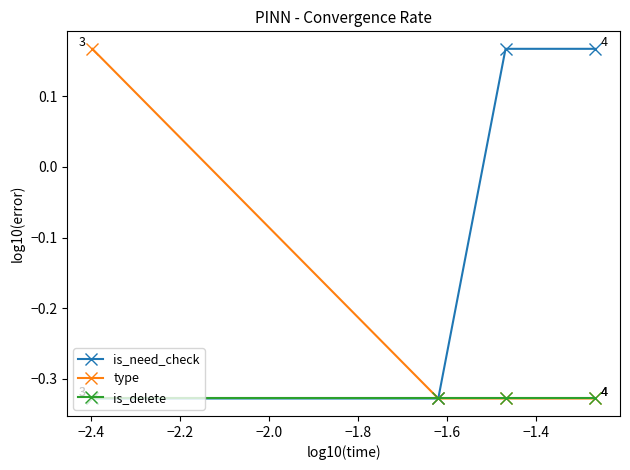

True or false: type has more than 2 points higher than both neighbors.

False